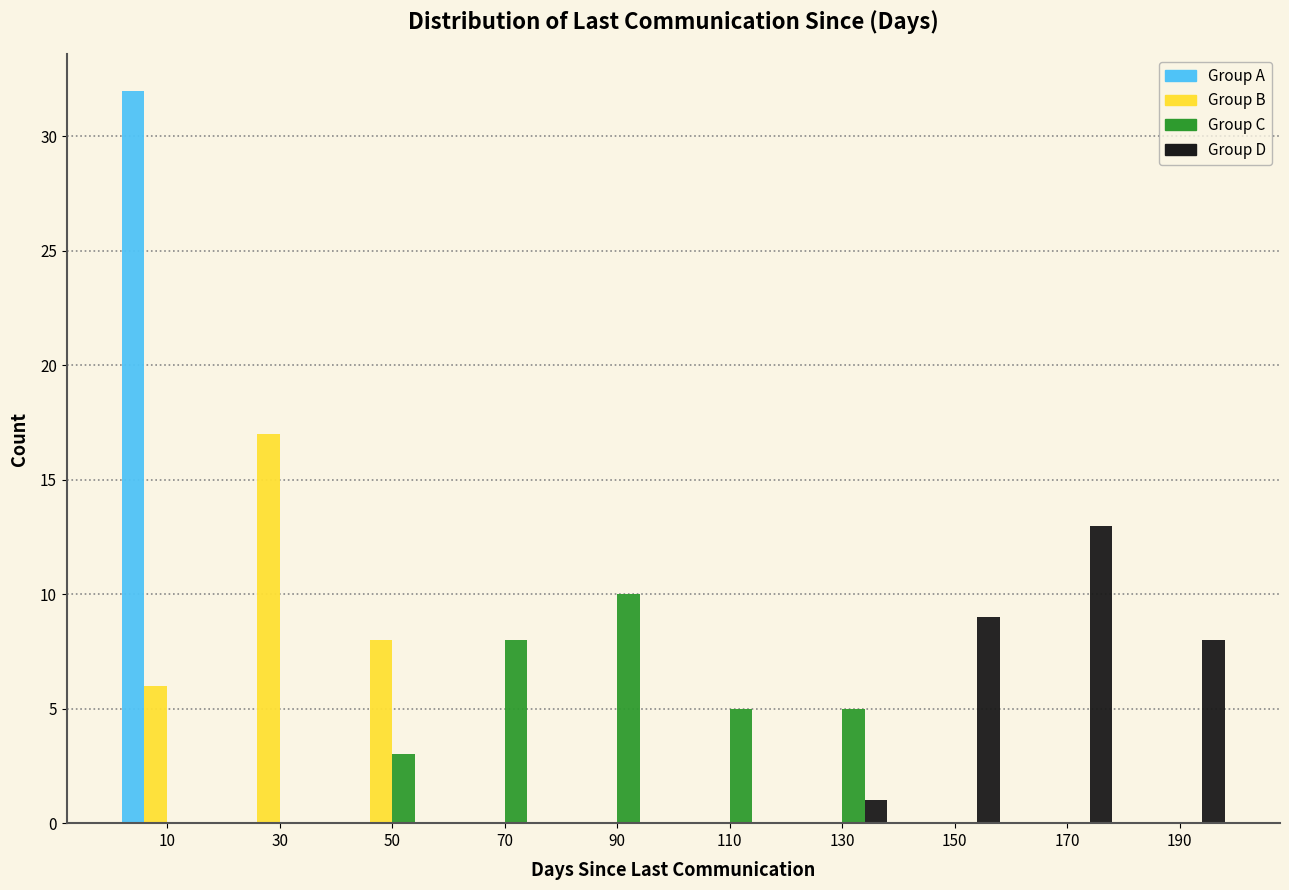

What is the greatest value displayed?

32